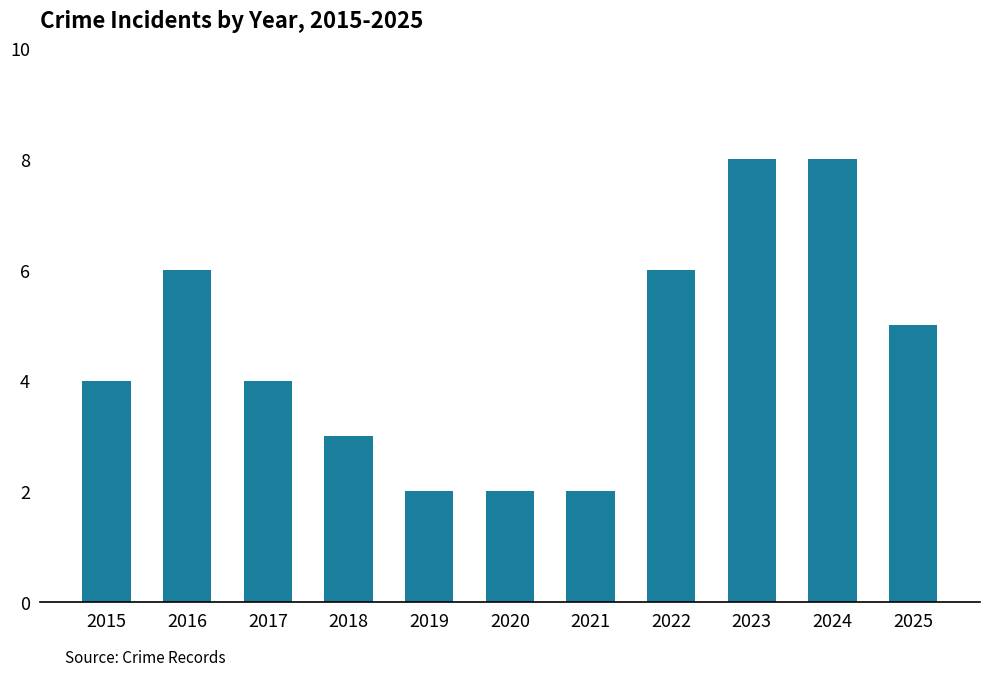

What is the sum of all values?

50